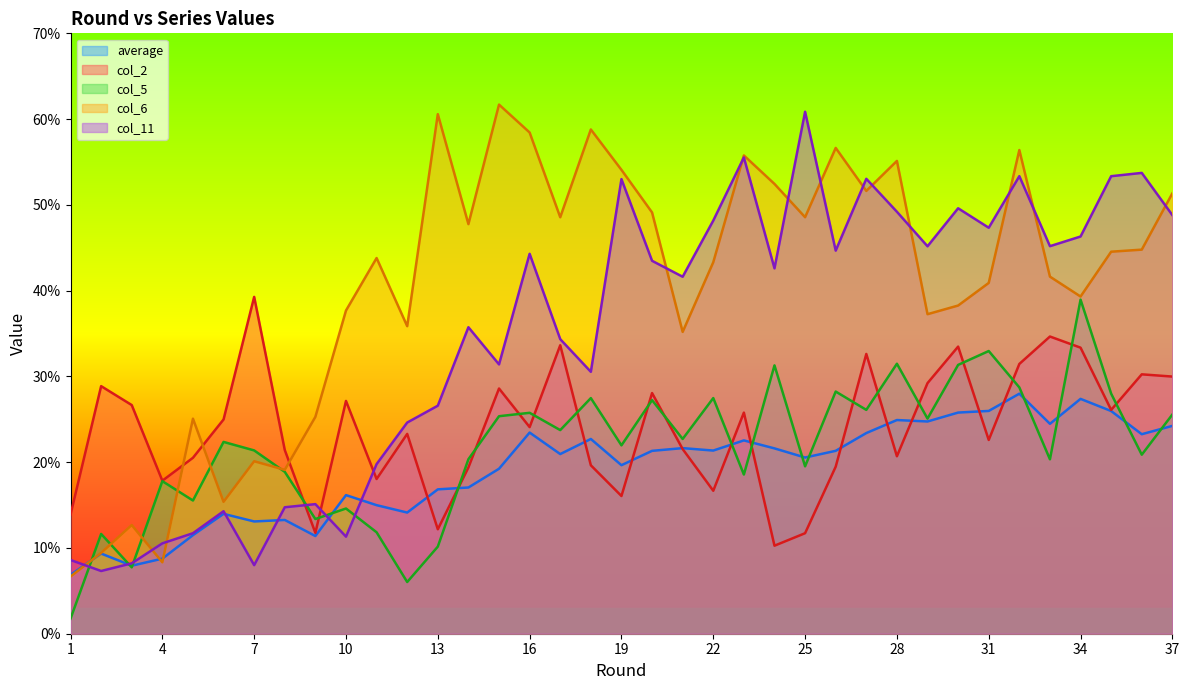

Reading left to right, transcribe all the data shown in this chart.

average: 1=6.9	2=9.3	3=7.9	4=8.8	5=11.5	6=14.0	7=13.1	8=13.3	9=11.4	10=16.2	11=15.0	12=14.1	13=16.8	14=17.0	15=19.2	16=23.5	17=20.9	18=22.7	19=19.6	20=21.3	21=21.6	22=21.4	23=22.5	24=21.6	25=20.5	26=21.3	27=23.4	28=24.9	29=24.7	30=25.8	31=26.0	32=28.0	33=24.5	34=27.4	35=26.0	36=23.3	37=24.2
col_2: 1=13.9	2=28.9	3=26.7	4=17.8	5=20.5	6=25.0	7=39.3	8=21.4	9=11.8	10=27.1	11=18.0	12=23.3	13=12.2	14=19.4	15=28.6	16=24.1	17=33.6	18=19.6	19=16.1	20=28.1	21=21.5	22=16.7	23=25.8	24=10.3	25=11.7	26=19.5	27=32.6	28=20.7	29=29.2	30=33.5	31=22.6	32=31.5	33=34.7	34=33.4	35=26.1	36=30.2	37=30.0
col_5: 1=1.8	2=11.6	3=7.7	4=17.8	5=15.5	6=22.4	7=21.4	8=18.9	9=13.4	10=14.6	11=11.8	12=6.0	13=10.2	14=20.3	15=25.4	16=25.8	17=23.7	18=27.5	19=22.0	20=27.2	21=22.7	22=27.5	23=18.6	24=31.3	25=19.5	26=28.2	27=26.1	28=31.5	29=25.1	30=31.3	31=33.0	32=28.7	33=20.3	34=39.0	35=28.0	36=20.9	37=25.6
col_6: 1=6.7	2=9.4	3=12.7	4=8.3	5=25.1	6=15.4	7=20.1	8=19.1	9=25.3	10=37.7	11=43.8	12=35.9	13=60.6	14=47.8	15=61.7	16=58.4	17=48.6	18=58.8	19=54.1	20=49.1	21=35.2	22=43.3	23=55.8	24=52.4	25=48.6	26=56.6	27=51.6	28=55.1	29=37.3	30=38.3	31=40.9	32=56.4	33=41.6	34=39.3	35=44.5	36=44.8	37=51.4
col_11: 1=8.6	2=7.3	3=8.2	4=10.5	5=11.7	6=14.3	7=8.0	8=14.7	9=15.1	10=11.3	11=19.8	12=24.6	13=26.6	14=35.7	15=31.4	16=44.3	17=34.3	18=30.5	19=53.0	20=43.5	21=41.6	22=48.2	23=55.5	24=42.6	25=60.9	26=44.7	27=53.0	28=49.2	29=45.2	30=49.6	31=47.3	32=53.3	33=45.2	34=46.3	35=53.3	36=53.7	37=48.8